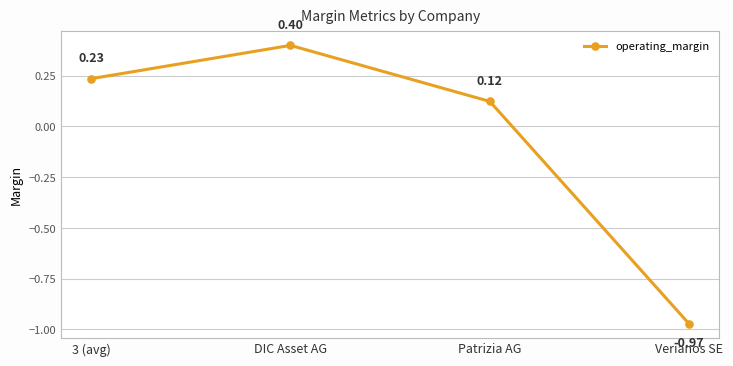

How many data points are less than 0?

1